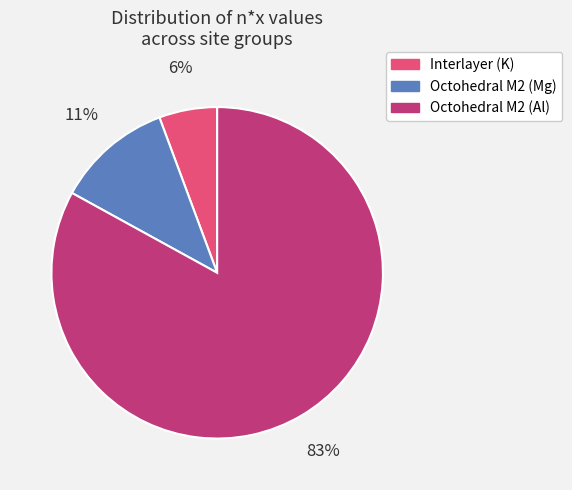

To the nearest percent, what is the average slice percentage?

33%